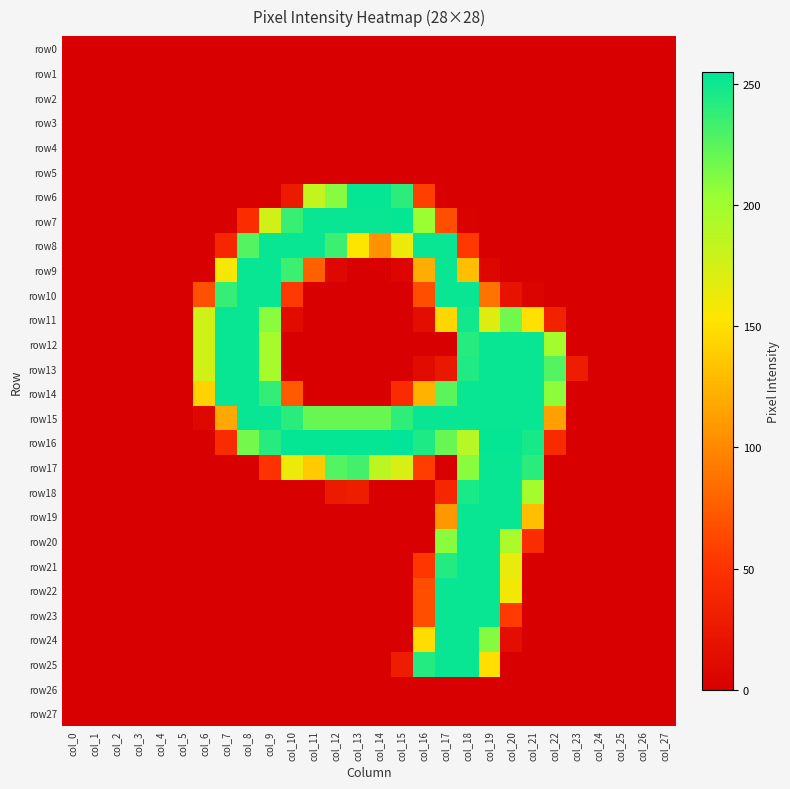

Reading left to right, transcribe all the data shown in this chart.

row0: col_0=0	col_1=0	col_2=0	col_3=0	col_4=0	col_5=0	col_6=0	col_7=0	col_8=0	col_9=0	col_10=0	col_11=0	col_12=0	col_13=0	col_14=0	col_15=0	col_16=0	col_17=0	col_18=0	col_19=0	col_20=0	col_21=0	col_22=0	col_23=0	col_24=0	col_25=0	col_26=0	col_27=0
row1: col_0=0	col_1=0	col_2=0	col_3=0	col_4=0	col_5=0	col_6=0	col_7=0	col_8=0	col_9=0	col_10=0	col_11=0	col_12=0	col_13=0	col_14=0	col_15=0	col_16=0	col_17=0	col_18=0	col_19=0	col_20=0	col_21=0	col_22=0	col_23=0	col_24=0	col_25=0	col_26=0	col_27=0
row2: col_0=0	col_1=0	col_2=0	col_3=0	col_4=0	col_5=0	col_6=0	col_7=0	col_8=0	col_9=0	col_10=0	col_11=0	col_12=0	col_13=0	col_14=0	col_15=0	col_16=0	col_17=0	col_18=0	col_19=0	col_20=0	col_21=0	col_22=0	col_23=0	col_24=0	col_25=0	col_26=0	col_27=0
row3: col_0=0	col_1=0	col_2=0	col_3=0	col_4=0	col_5=0	col_6=0	col_7=0	col_8=0	col_9=0	col_10=0	col_11=0	col_12=0	col_13=0	col_14=0	col_15=0	col_16=0	col_17=0	col_18=0	col_19=0	col_20=0	col_21=0	col_22=0	col_23=0	col_24=0	col_25=0	col_26=0	col_27=0
row4: col_0=0	col_1=0	col_2=0	col_3=0	col_4=0	col_5=0	col_6=0	col_7=0	col_8=0	col_9=0	col_10=0	col_11=0	col_12=0	col_13=0	col_14=0	col_15=0	col_16=0	col_17=0	col_18=0	col_19=0	col_20=0	col_21=0	col_22=0	col_23=0	col_24=0	col_25=0	col_26=0	col_27=0
row5: col_0=0	col_1=0	col_2=0	col_3=0	col_4=0	col_5=0	col_6=0	col_7=0	col_8=0	col_9=0	col_10=0	col_11=0	col_12=0	col_13=0	col_14=0	col_15=0	col_16=0	col_17=0	col_18=0	col_19=0	col_20=0	col_21=0	col_22=0	col_23=0	col_24=0	col_25=0	col_26=0	col_27=0
row6: col_0=0	col_1=0	col_2=0	col_3=0	col_4=0	col_5=0	col_6=0	col_7=0	col_8=0	col_9=0	col_10=27	col_11=182	col_12=210	col_13=253	col_14=253	col_15=240	col_16=58	col_17=0	col_18=0	col_19=0	col_20=0	col_21=0	col_22=0	col_23=0	col_24=0	col_25=0	col_26=0	col_27=0
row7: col_0=0	col_1=0	col_2=0	col_3=0	col_4=0	col_5=0	col_6=0	col_7=0	col_8=45	col_9=176	col_10=236	col_11=252	col_12=252	col_13=252	col_14=252	col_15=253	col_16=203	col_17=67	col_18=3	col_19=0	col_20=0	col_21=0	col_22=0	col_23=0	col_24=0	col_25=0	col_26=0	col_27=0
row8: col_0=0	col_1=0	col_2=0	col_3=0	col_4=0	col_5=0	col_6=0	col_7=40	col_8=227	col_9=252	col_10=252	col_11=252	col_12=235	col_13=153	col_14=106	col_15=162	col_16=252	col_17=252	col_18=54	col_19=0	col_20=0	col_21=0	col_22=0	col_23=0	col_24=0	col_25=0	col_26=0	col_27=0
row9: col_0=0	col_1=0	col_2=0	col_3=0	col_4=0	col_5=0	col_6=0	col_7=157	col_8=252	col_9=252	col_10=235	col_11=77	col_12=9	col_13=0	col_14=0	col_15=6	col_16=122	col_17=252	col_18=131	col_19=8	col_20=0	col_21=0	col_22=0	col_23=0	col_24=0	col_25=0	col_26=0	col_27=0
row10: col_0=0	col_1=0	col_2=0	col_3=0	col_4=0	col_5=0	col_6=68	col_7=237	col_8=252	col_9=252	col_10=55	col_11=0	col_12=0	col_13=0	col_14=0	col_15=0	col_16=67	col_17=252	col_18=252	col_19=88	col_20=20	col_21=5	col_22=0	col_23=0	col_24=0	col_25=0	col_26=0	col_27=0
row11: col_0=0	col_1=0	col_2=0	col_3=0	col_4=0	col_5=0	col_6=176	col_7=252	col_8=252	col_9=209	col_10=12	col_11=0	col_12=0	col_13=0	col_14=0	col_15=0	col_16=15	col_17=145	col_18=249	col_19=169	col_20=217	col_21=150	col_22=35	col_23=0	col_24=0	col_25=0	col_26=0	col_27=0
row12: col_0=0	col_1=0	col_2=0	col_3=0	col_4=0	col_5=0	col_6=176	col_7=252	col_8=252	col_9=197	col_10=0	col_11=0	col_12=0	col_13=0	col_14=0	col_15=0	col_16=0	col_17=0	col_18=242	col_19=252	col_20=252	col_21=252	col_22=199	col_23=0	col_24=0	col_25=0	col_26=0	col_27=0
row13: col_0=0	col_1=0	col_2=0	col_3=0	col_4=0	col_5=0	col_6=176	col_7=252	col_8=252	col_9=197	col_10=0	col_11=0	col_12=0	col_13=0	col_14=0	col_15=0	col_16=12	col_17=25	col_18=244	col_19=252	col_20=252	col_21=252	col_22=227	col_23=29	col_24=0	col_25=0	col_26=0	col_27=0
row14: col_0=0	col_1=0	col_2=0	col_3=0	col_4=0	col_5=0	col_6=142	col_7=252	col_8=252	col_9=238	col_10=74	col_11=0	col_12=0	col_13=0	col_14=0	col_15=44	col_16=124	col_17=224	col_18=252	col_19=252	col_20=252	col_21=252	col_22=208	col_23=0	col_24=0	col_25=0	col_26=0	col_27=0
row15: col_0=0	col_1=0	col_2=0	col_3=0	col_4=0	col_5=0	col_6=9	col_7=119	col_8=252	col_9=252	col_10=241	col_11=220	col_12=220	col_13=220	col_14=220	col_15=239	col_16=252	col_17=252	col_18=252	col_19=252	col_20=252	col_21=252	col_22=113	col_23=0	col_24=0	col_25=0	col_26=0	col_27=0
row16: col_0=0	col_1=0	col_2=0	col_3=0	col_4=0	col_5=0	col_6=0	col_7=44	col_8=216	col_9=242	col_10=253	col_11=253	col_12=253	col_13=253	col_14=253	col_15=255	col_16=245	col_17=220	col_18=189	col_19=253	col_20=253	col_21=247	col_22=43	col_23=0	col_24=0	col_25=0	col_26=0	col_27=0
row17: col_0=0	col_1=0	col_2=0	col_3=0	col_4=0	col_5=0	col_6=0	col_7=0	col_8=0	col_9=50	col_10=162	col_11=138	col_12=227	col_13=232	col_14=186	col_15=172	col_16=57	col_17=0	col_18=209	col_19=252	col_20=252	col_21=241	col_22=0	col_23=0	col_24=0	col_25=0	col_26=0	col_27=0
row18: col_0=0	col_1=0	col_2=0	col_3=0	col_4=0	col_5=0	col_6=0	col_7=0	col_8=0	col_9=0	col_10=0	col_11=0	col_12=27	col_13=30	col_14=0	col_15=0	col_16=0	col_17=40	col_18=246	col_19=252	col_20=252	col_21=198	col_22=0	col_23=0	col_24=0	col_25=0	col_26=0	col_27=0
row19: col_0=0	col_1=0	col_2=0	col_3=0	col_4=0	col_5=0	col_6=0	col_7=0	col_8=0	col_9=0	col_10=0	col_11=0	col_12=0	col_13=0	col_14=0	col_15=0	col_16=0	col_17=109	col_18=252	col_19=252	col_20=252	col_21=131	col_22=0	col_23=0	col_24=0	col_25=0	col_26=0	col_27=0
row20: col_0=0	col_1=0	col_2=0	col_3=0	col_4=0	col_5=0	col_6=0	col_7=0	col_8=0	col_9=0	col_10=0	col_11=0	col_12=0	col_13=0	col_14=0	col_15=0	col_16=0	col_17=209	col_18=252	col_19=252	col_20=194	col_21=46	col_22=0	col_23=0	col_24=0	col_25=0	col_26=0	col_27=0
row21: col_0=0	col_1=0	col_2=0	col_3=0	col_4=0	col_5=0	col_6=0	col_7=0	col_8=0	col_9=0	col_10=0	col_11=0	col_12=0	col_13=0	col_14=0	col_15=0	col_16=53	col_17=243	col_18=252	col_19=252	col_20=164	col_21=0	col_22=0	col_23=0	col_24=0	col_25=0	col_26=0	col_27=0
row22: col_0=0	col_1=0	col_2=0	col_3=0	col_4=0	col_5=0	col_6=0	col_7=0	col_8=0	col_9=0	col_10=0	col_11=0	col_12=0	col_13=0	col_14=0	col_15=0	col_16=67	col_17=252	col_18=252	col_19=252	col_20=159	col_21=0	col_22=0	col_23=0	col_24=0	col_25=0	col_26=0	col_27=0
row23: col_0=0	col_1=0	col_2=0	col_3=0	col_4=0	col_5=0	col_6=0	col_7=0	col_8=0	col_9=0	col_10=0	col_11=0	col_12=0	col_13=0	col_14=0	col_15=0	col_16=67	col_17=252	col_18=252	col_19=252	col_20=55	col_21=0	col_22=0	col_23=0	col_24=0	col_25=0	col_26=0	col_27=0
row24: col_0=0	col_1=0	col_2=0	col_3=0	col_4=0	col_5=0	col_6=0	col_7=0	col_8=0	col_9=0	col_10=0	col_11=0	col_12=0	col_13=0	col_14=0	col_15=0	col_16=148	col_17=252	col_18=252	col_19=211	col_20=14	col_21=0	col_22=0	col_23=0	col_24=0	col_25=0	col_26=0	col_27=0
row25: col_0=0	col_1=0	col_2=0	col_3=0	col_4=0	col_5=0	col_6=0	col_7=0	col_8=0	col_9=0	col_10=0	col_11=0	col_12=0	col_13=0	col_14=0	col_15=29	col_16=243	col_17=252	col_18=252	col_19=149	col_20=0	col_21=0	col_22=0	col_23=0	col_24=0	col_25=0	col_26=0	col_27=0
row26: col_0=0	col_1=0	col_2=0	col_3=0	col_4=0	col_5=0	col_6=0	col_7=0	col_8=0	col_9=0	col_10=0	col_11=0	col_12=0	col_13=0	col_14=0	col_15=0	col_16=0	col_17=0	col_18=0	col_19=0	col_20=0	col_21=0	col_22=0	col_23=0	col_24=0	col_25=0	col_26=0	col_27=0
row27: col_0=0	col_1=0	col_2=0	col_3=0	col_4=0	col_5=0	col_6=0	col_7=0	col_8=0	col_9=0	col_10=0	col_11=0	col_12=0	col_13=0	col_14=0	col_15=0	col_16=0	col_17=0	col_18=0	col_19=0	col_20=0	col_21=0	col_22=0	col_23=0	col_24=0	col_25=0	col_26=0	col_27=0